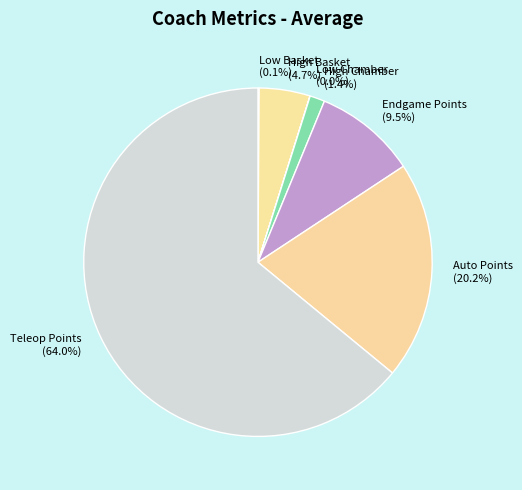

Is High Basket the majority of the pie?

No